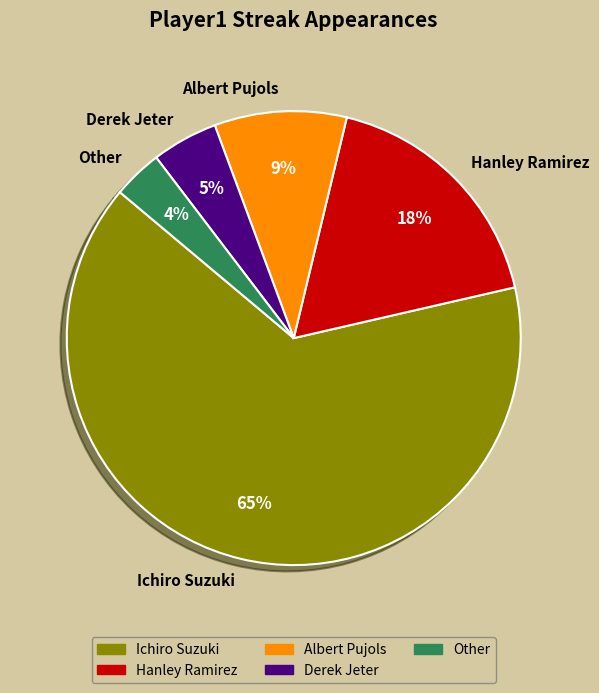

To the nearest percent, what portion does Albert Pujols represent?

9%